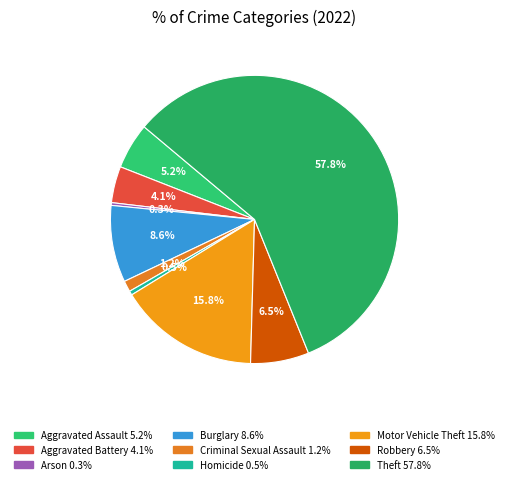

What percentage is NOT represented by Arson?

99.7%